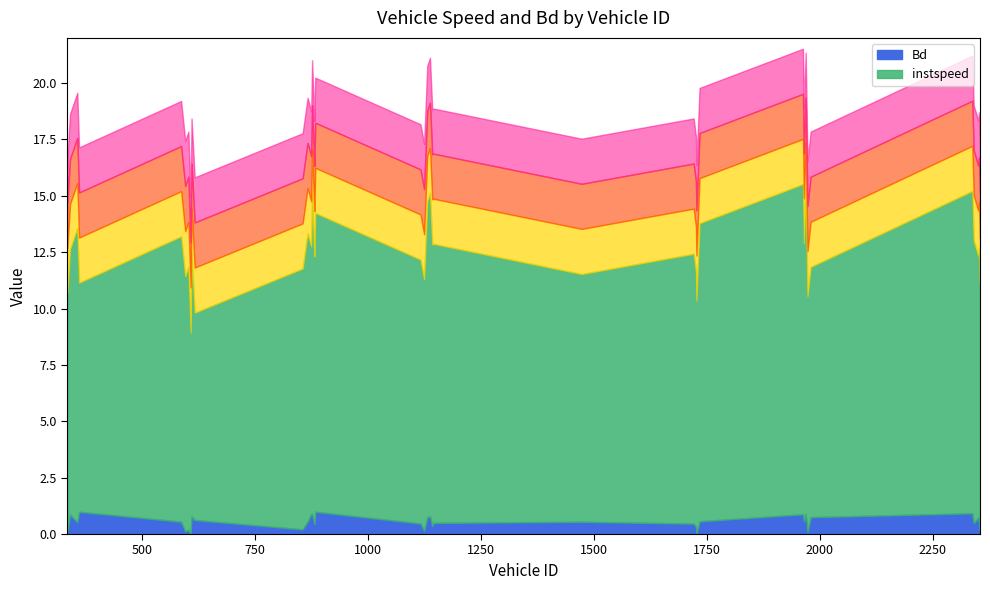

True or false: Bd and instspeed intersect in this chart.

False